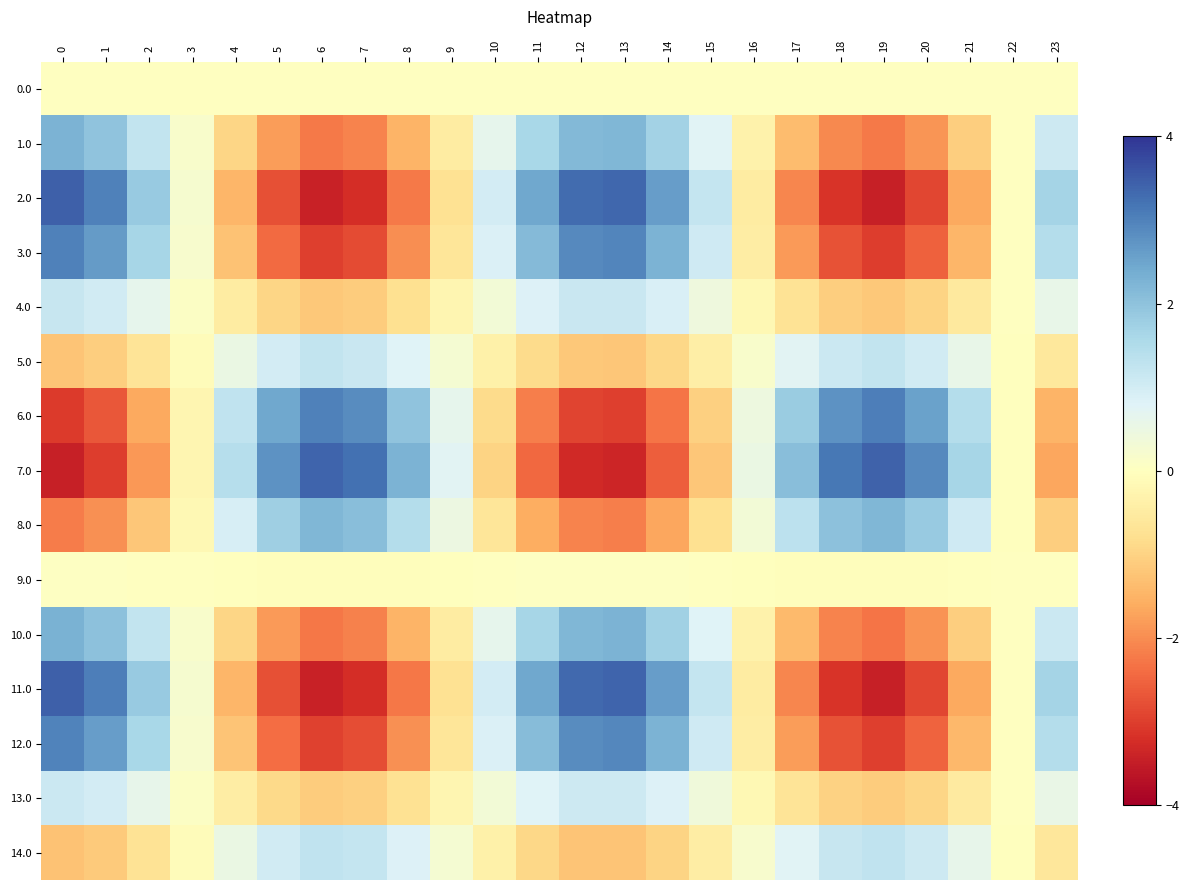

Count the number of data series in this chart.

15